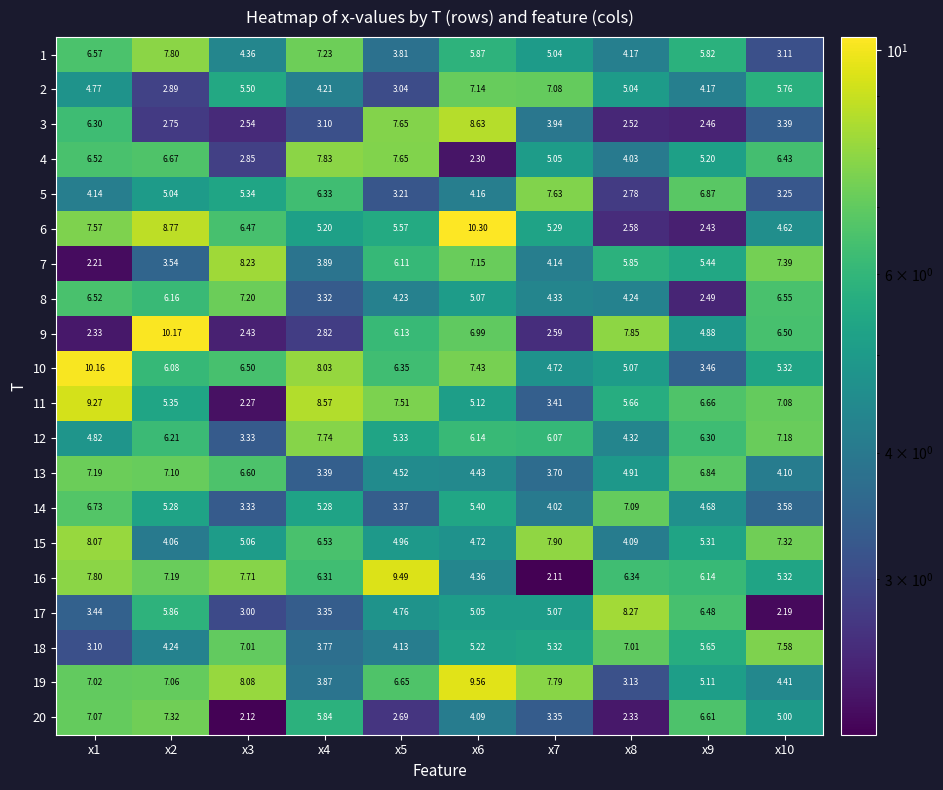

Which series has the largest range (max minus min)?

6